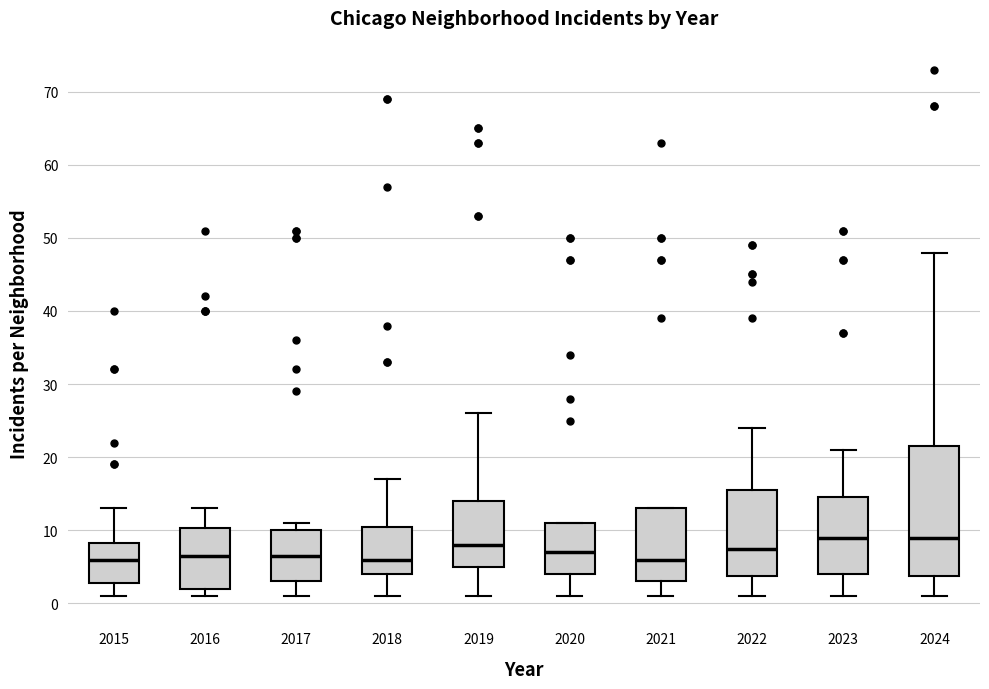

Where does the median line of the box at x = 2015 sit on the y-axis? The values are not printed on the chart, so give them approximately, as read against the axis.

6